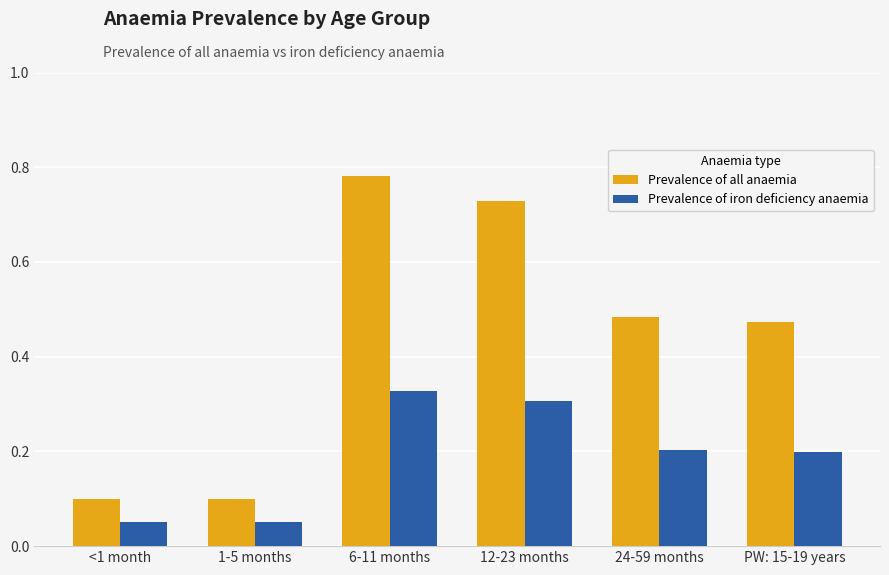

What is the total value across all series at 1-5 months?

0.2